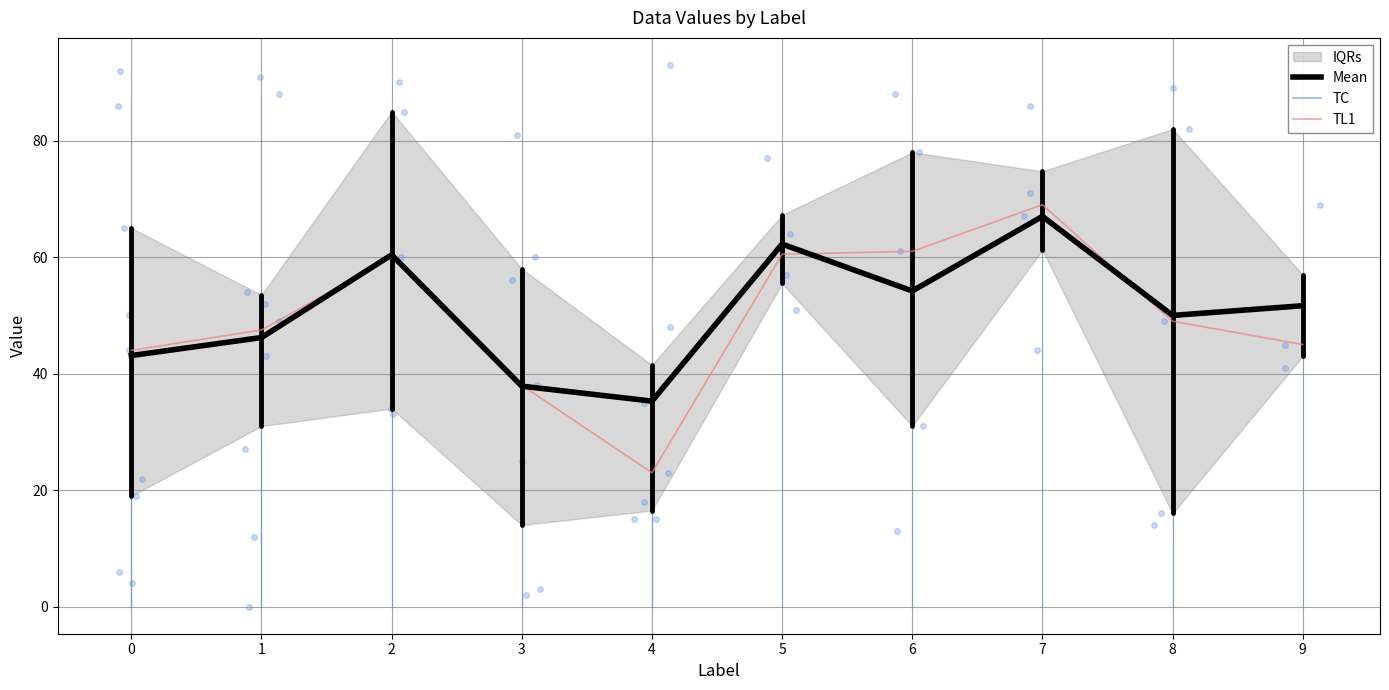

What is the difference between the second highest and minimum values in the TC series?

27.0